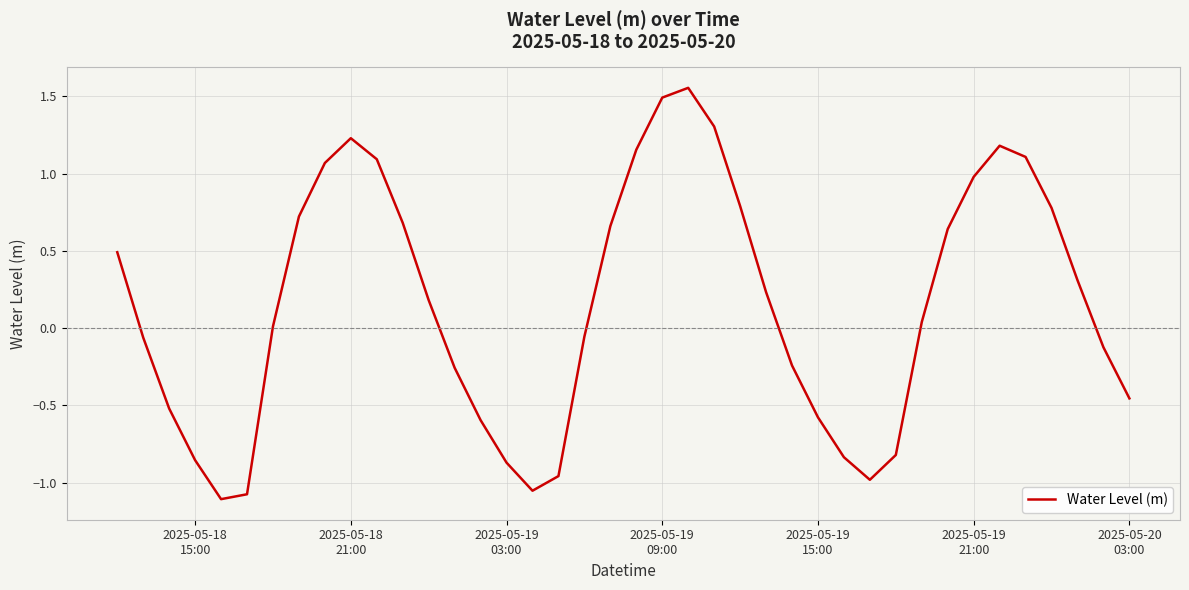

How many interior local valleys (lower than both neighbors) does the data have?

3